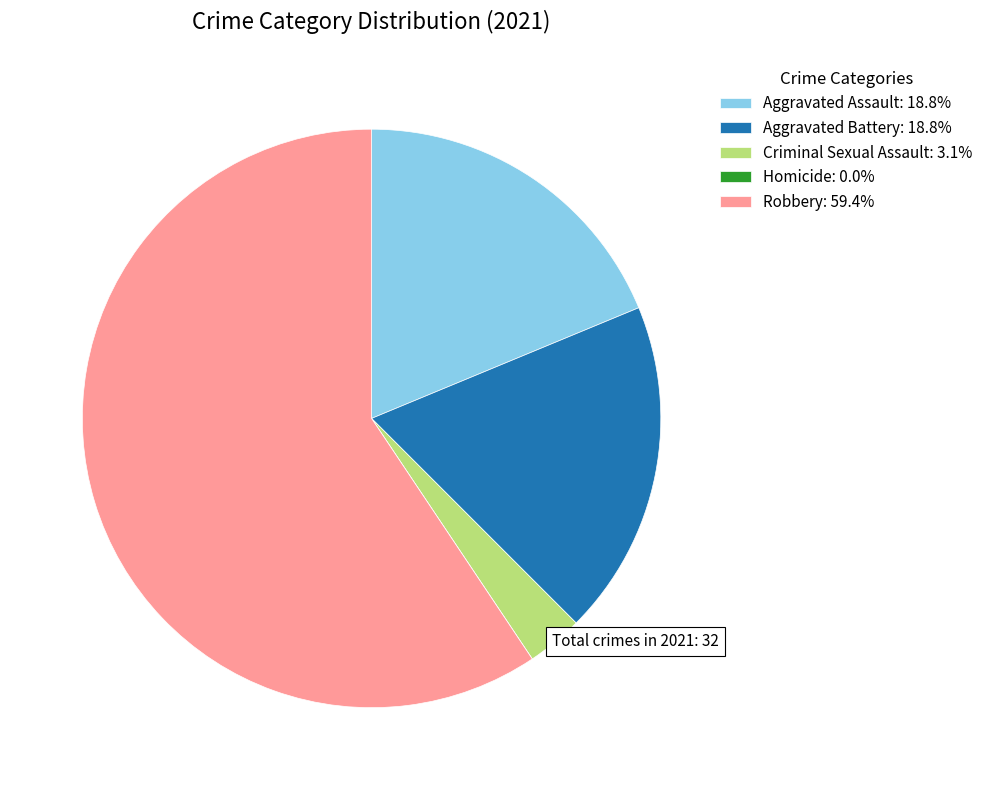

Combined, do Aggravated Assault: 18.8% and Robbery: 59.4% account for over 50%?

Yes